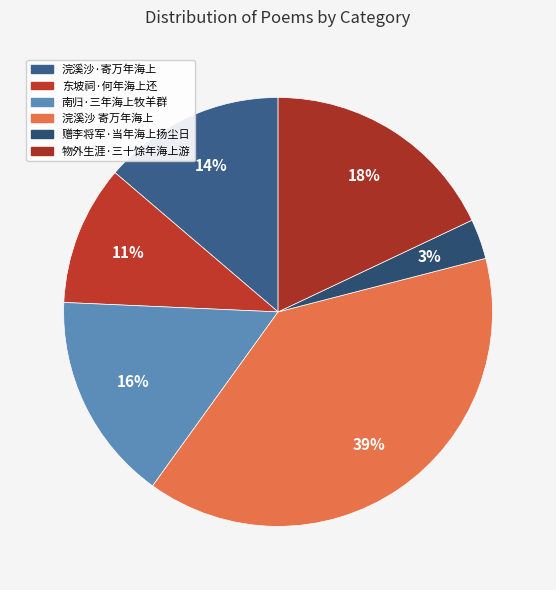

To the nearest percent, what is the combined percentage of 浣溪沙 寄万年海上 and 东坡祠·何年海上还?

50%